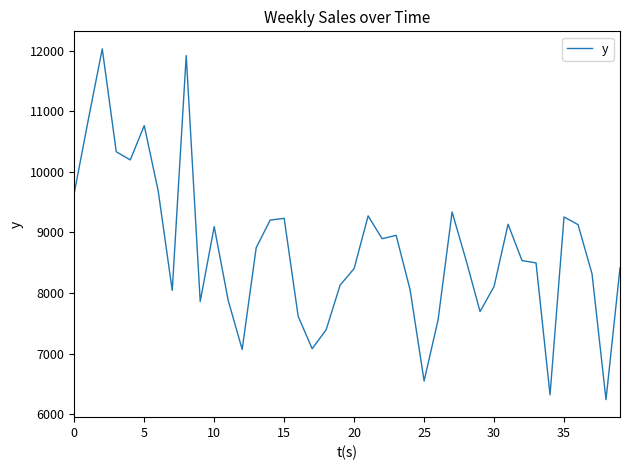

What is the maximum value shown in the chart?

12031.4